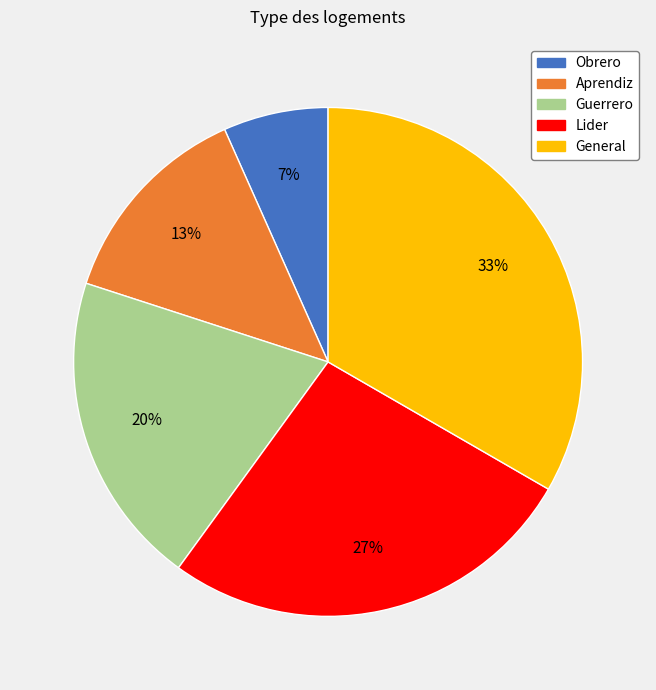

To the nearest percent, what percentage of the pie is Obrero?

7%